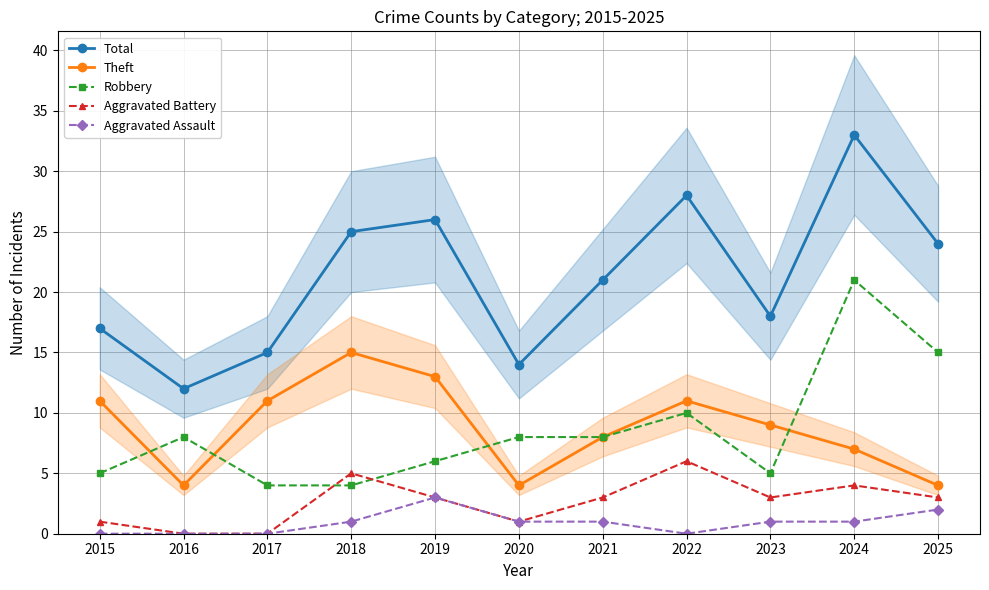

Reading left to right, list all the values displayed in this chart.

Total: 17	12	15	25	26	14	21	28	18	33	24
Theft: 11	4	11	15	13	4	8	11	9	7	4
Robbery: 5	8	4	4	6	8	8	10	5	21	15
Aggravated Battery: 1	0	0	5	3	1	3	6	3	4	3
Aggravated Assault: 0	0	0	1	3	1	1	0	1	1	2